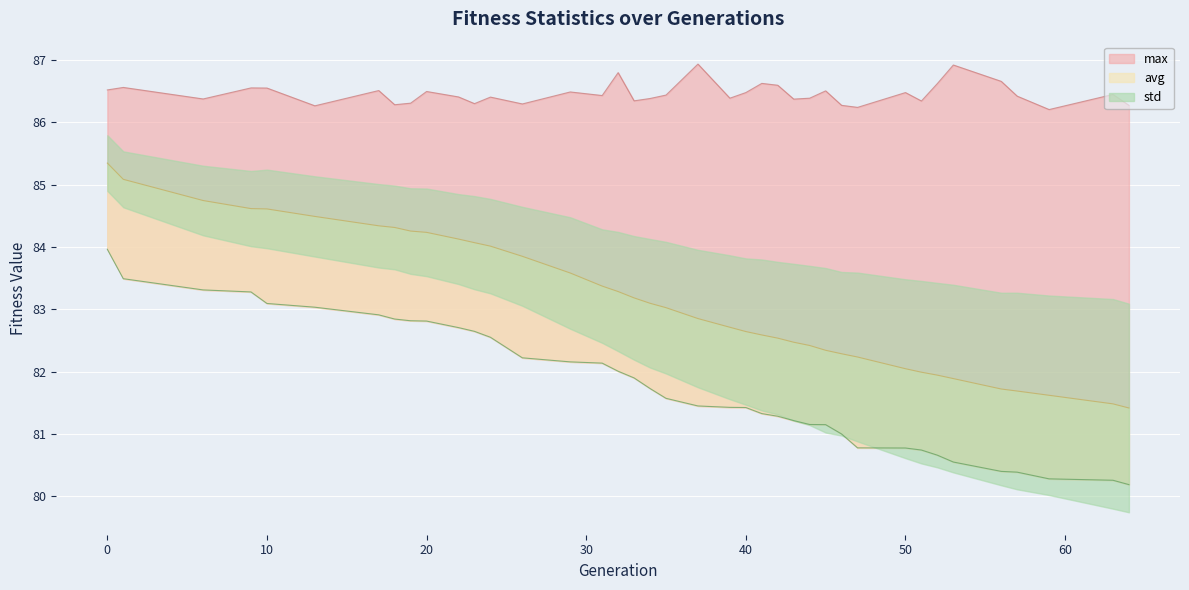

What value does the min series have at 9?

83.3